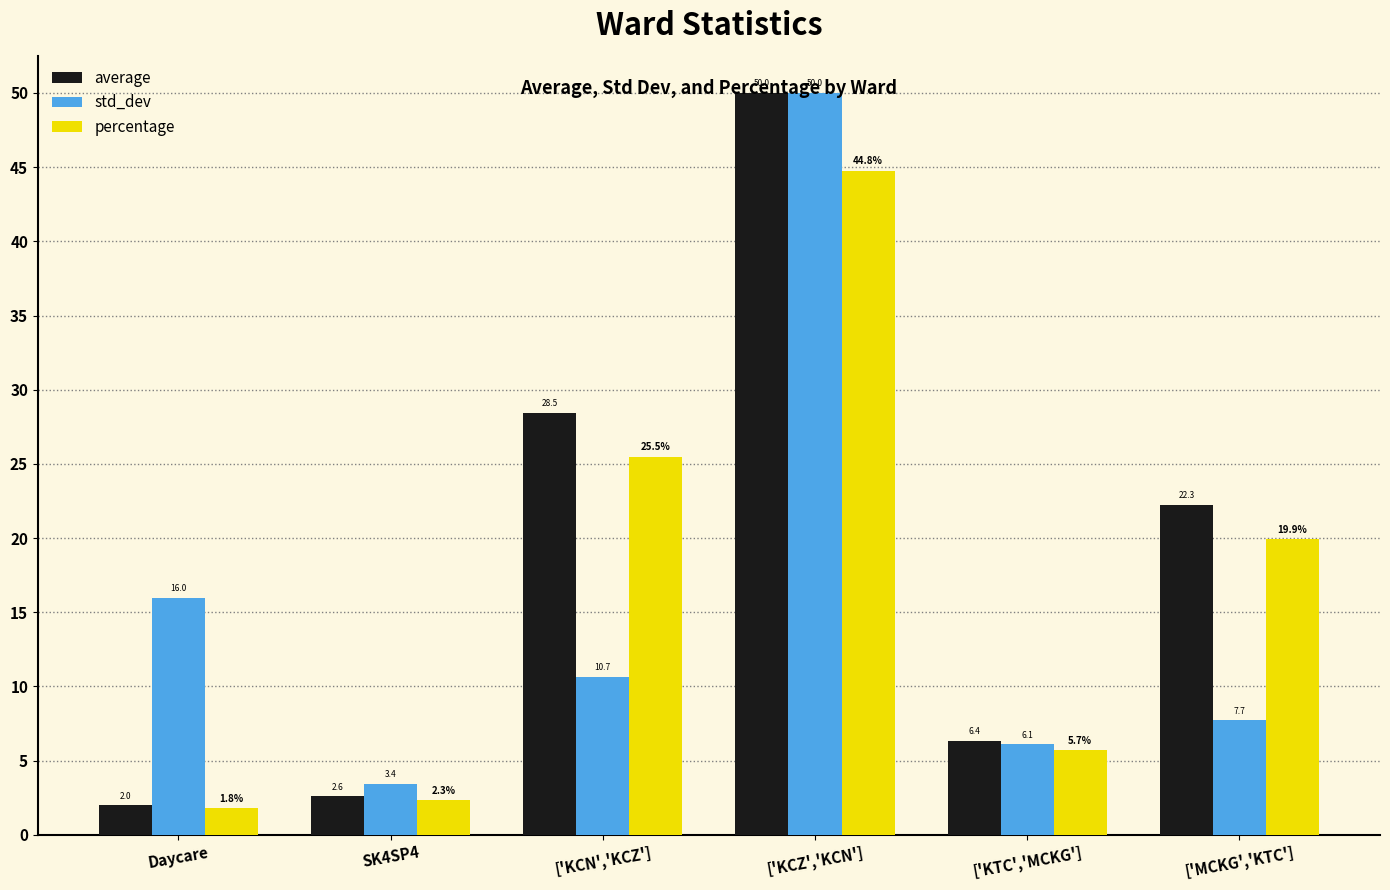

Rank the series at SK4SP4 from lowest to highest value.

percentage, average, std_dev